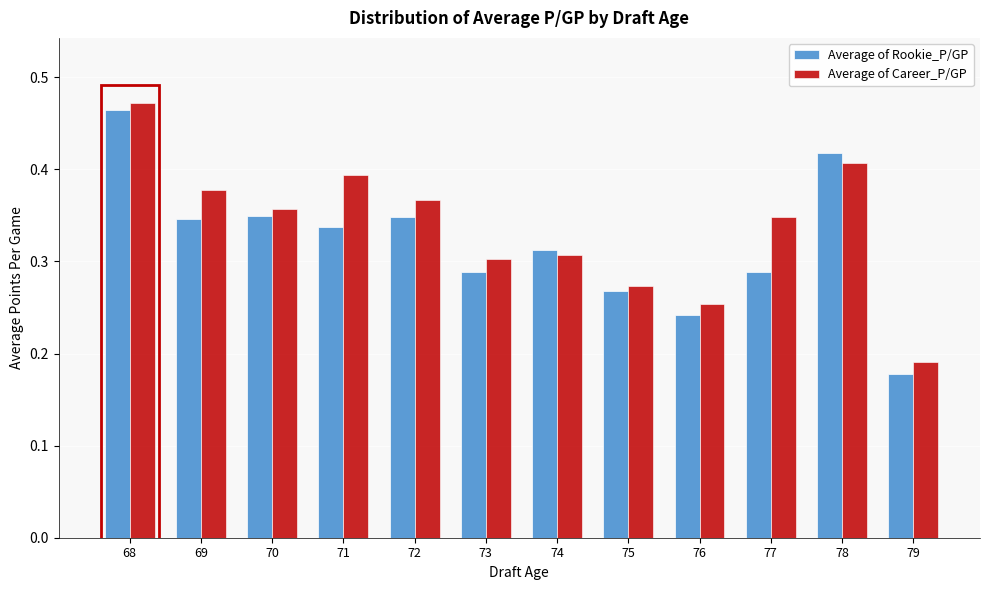

Between 72 and 78, which series saw the biggest shift?

Average of Rookie_P/GP